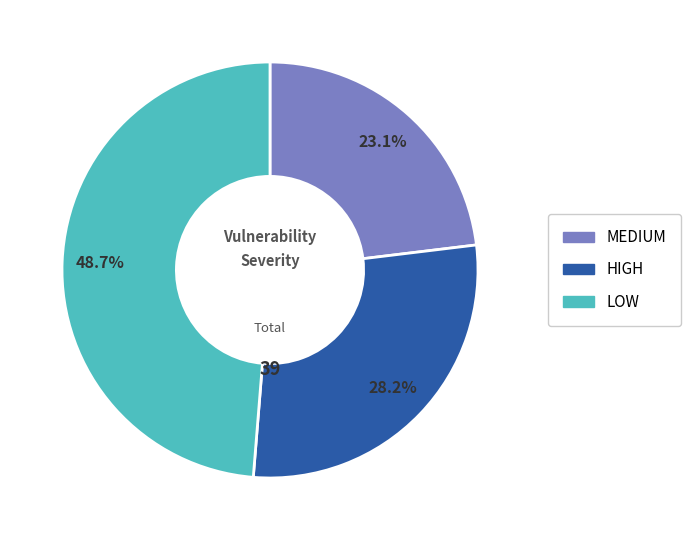

To the nearest percent, what is the difference between the MEDIUM and LOW slice percentages?

26%